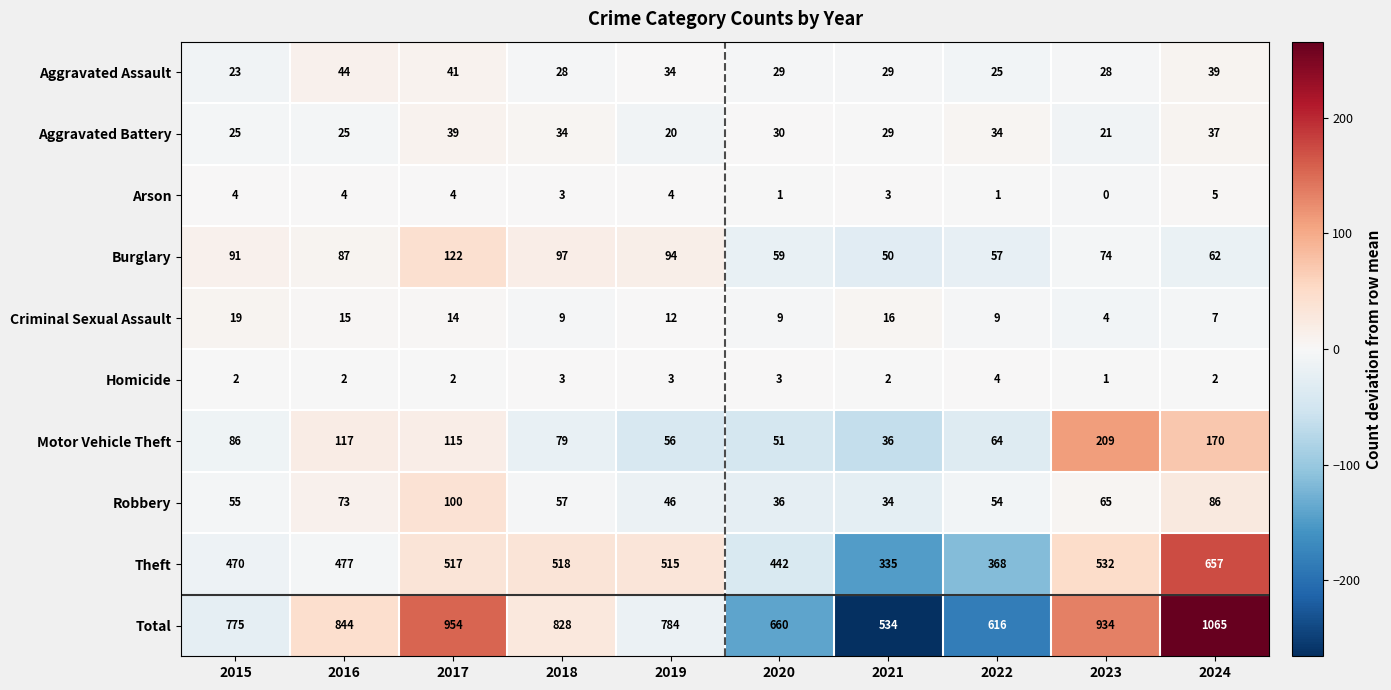

How many distinct data groups are displayed?

10